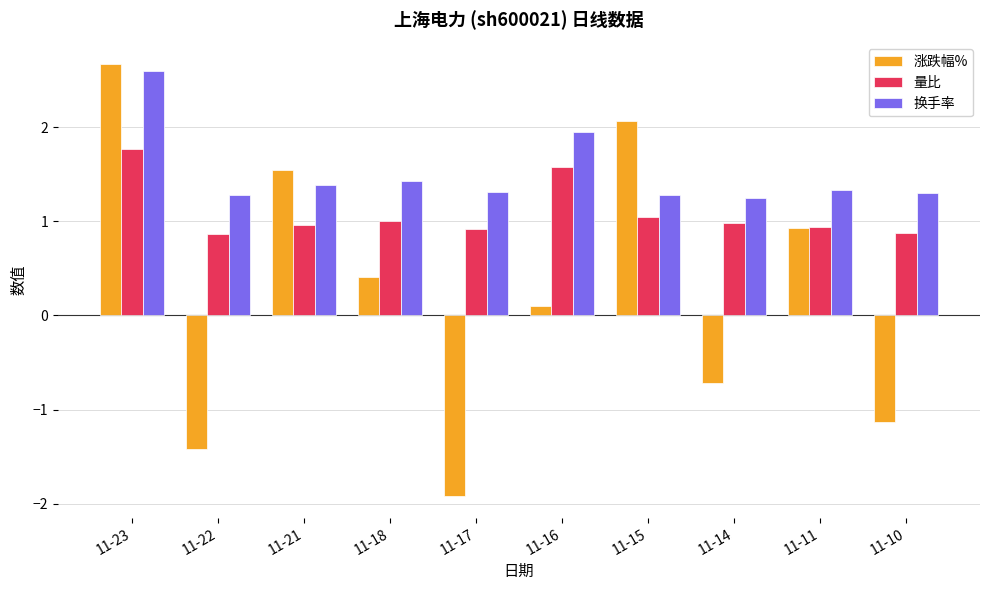

What is the difference between the second highest and second lowest values in the 涨跌幅% series?

3.5